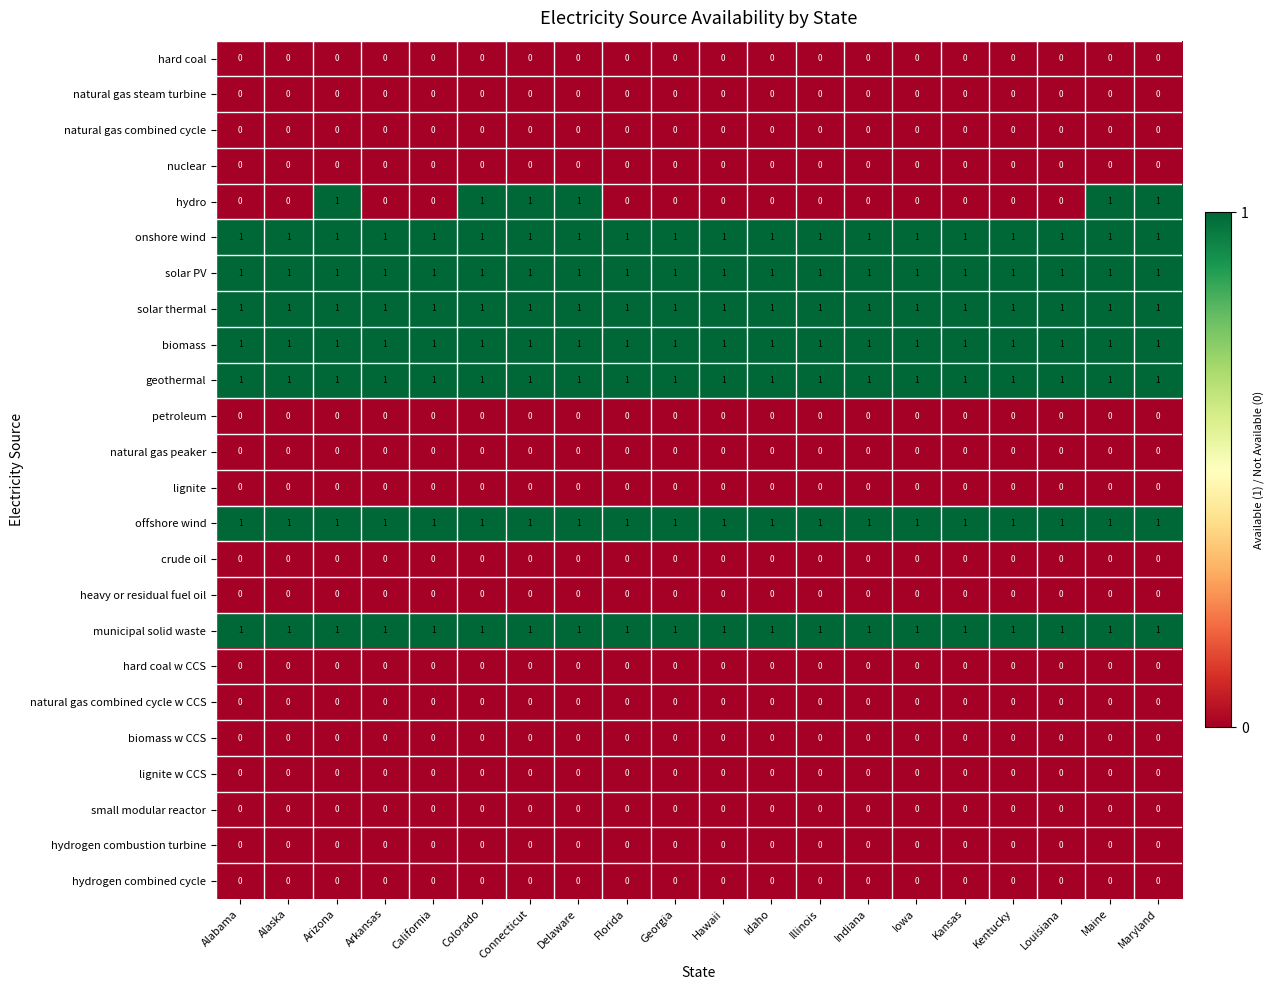

Which series has the largest range (max minus min)?

hydro